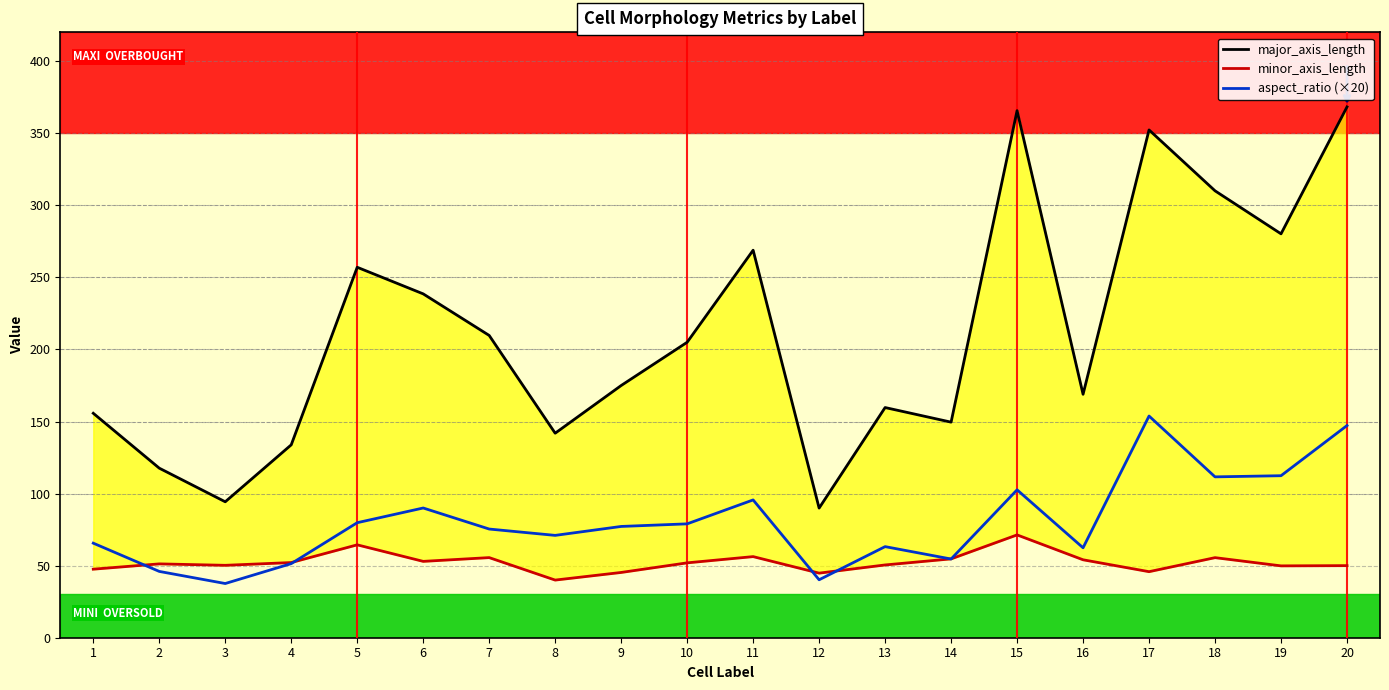

The value of aspect_ratio (×20) at 15 is 102.6. True or false?

True